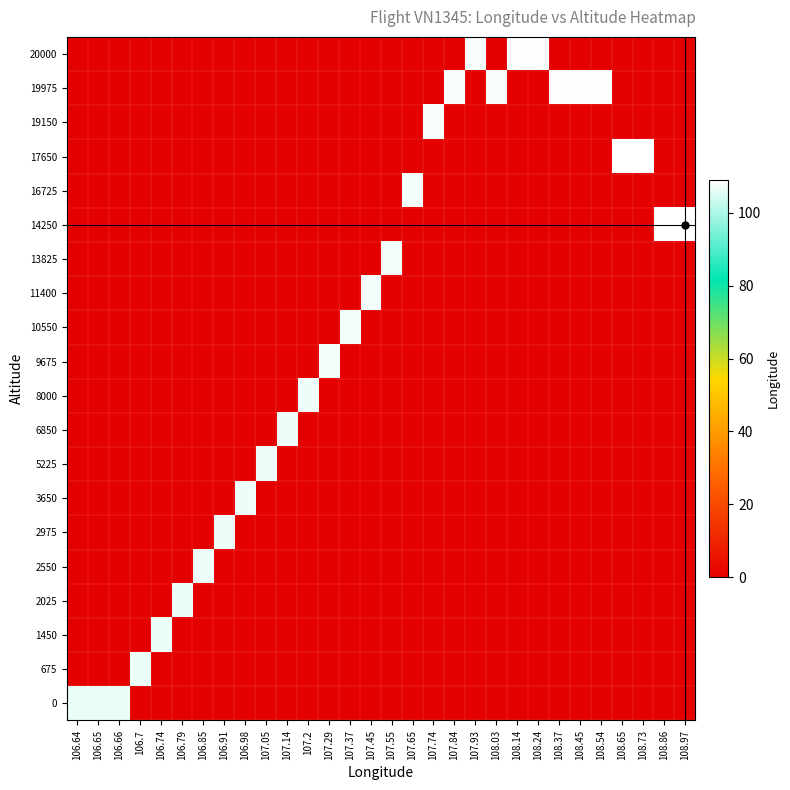

Reading right to left, transcribe all the data shown in this chart.

row_0: 108.97=0.0	108.86=0.0	108.73=0.0	108.65=0.0	108.54=0.0	108.45=0.0	108.37=0.0	108.24=0.0	108.14=0.0	108.03=0.0	107.93=0.0	107.84=0.0	107.74=0.0	107.65=0.0	107.55=0.0	107.45=0.0	107.37=0.0	107.29=0.0	107.2=0.0	107.14=0.0	107.05=0.0	106.98=0.0	106.91=0.0	106.85=0.0	106.79=0.0	106.74=0.0	106.7=0.0	106.66=106.7	106.65=106.7	106.64=106.6
row_1: 108.97=0.0	108.86=0.0	108.73=0.0	108.65=0.0	108.54=0.0	108.45=0.0	108.37=0.0	108.24=0.0	108.14=0.0	108.03=0.0	107.93=0.0	107.84=0.0	107.74=0.0	107.65=0.0	107.55=0.0	107.45=0.0	107.37=0.0	107.29=0.0	107.2=0.0	107.14=0.0	107.05=0.0	106.98=0.0	106.91=0.0	106.85=0.0	106.79=0.0	106.74=0.0	106.7=106.7	106.66=0.0	106.65=0.0	106.64=0.0
row_2: 108.97=0.0	108.86=0.0	108.73=0.0	108.65=0.0	108.54=0.0	108.45=0.0	108.37=0.0	108.24=0.0	108.14=0.0	108.03=0.0	107.93=0.0	107.84=0.0	107.74=0.0	107.65=0.0	107.55=0.0	107.45=0.0	107.37=0.0	107.29=0.0	107.2=0.0	107.14=0.0	107.05=0.0	106.98=0.0	106.91=0.0	106.85=0.0	106.79=0.0	106.74=106.7	106.7=0.0	106.66=0.0	106.65=0.0	106.64=0.0
row_3: 108.97=0.0	108.86=0.0	108.73=0.0	108.65=0.0	108.54=0.0	108.45=0.0	108.37=0.0	108.24=0.0	108.14=0.0	108.03=0.0	107.93=0.0	107.84=0.0	107.74=0.0	107.65=0.0	107.55=0.0	107.45=0.0	107.37=0.0	107.29=0.0	107.2=0.0	107.14=0.0	107.05=0.0	106.98=0.0	106.91=0.0	106.85=0.0	106.79=106.8	106.74=0.0	106.7=0.0	106.66=0.0	106.65=0.0	106.64=0.0
row_4: 108.97=0.0	108.86=0.0	108.73=0.0	108.65=0.0	108.54=0.0	108.45=0.0	108.37=0.0	108.24=0.0	108.14=0.0	108.03=0.0	107.93=0.0	107.84=0.0	107.74=0.0	107.65=0.0	107.55=0.0	107.45=0.0	107.37=0.0	107.29=0.0	107.2=0.0	107.14=0.0	107.05=0.0	106.98=0.0	106.91=0.0	106.85=106.8	106.79=0.0	106.74=0.0	106.7=0.0	106.66=0.0	106.65=0.0	106.64=0.0
row_5: 108.97=0.0	108.86=0.0	108.73=0.0	108.65=0.0	108.54=0.0	108.45=0.0	108.37=0.0	108.24=0.0	108.14=0.0	108.03=0.0	107.93=0.0	107.84=0.0	107.74=0.0	107.65=0.0	107.55=0.0	107.45=0.0	107.37=0.0	107.29=0.0	107.2=0.0	107.14=0.0	107.05=0.0	106.98=0.0	106.91=106.9	106.85=0.0	106.79=0.0	106.74=0.0	106.7=0.0	106.66=0.0	106.65=0.0	106.64=0.0
row_6: 108.97=0.0	108.86=0.0	108.73=0.0	108.65=0.0	108.54=0.0	108.45=0.0	108.37=0.0	108.24=0.0	108.14=0.0	108.03=0.0	107.93=0.0	107.84=0.0	107.74=0.0	107.65=0.0	107.55=0.0	107.45=0.0	107.37=0.0	107.29=0.0	107.2=0.0	107.14=0.0	107.05=0.0	106.98=107.0	106.91=0.0	106.85=0.0	106.79=0.0	106.74=0.0	106.7=0.0	106.66=0.0	106.65=0.0	106.64=0.0
row_7: 108.97=0.0	108.86=0.0	108.73=0.0	108.65=0.0	108.54=0.0	108.45=0.0	108.37=0.0	108.24=0.0	108.14=0.0	108.03=0.0	107.93=0.0	107.84=0.0	107.74=0.0	107.65=0.0	107.55=0.0	107.45=0.0	107.37=0.0	107.29=0.0	107.2=0.0	107.14=0.0	107.05=107.0	106.98=0.0	106.91=0.0	106.85=0.0	106.79=0.0	106.74=0.0	106.7=0.0	106.66=0.0	106.65=0.0	106.64=0.0
row_8: 108.97=0.0	108.86=0.0	108.73=0.0	108.65=0.0	108.54=0.0	108.45=0.0	108.37=0.0	108.24=0.0	108.14=0.0	108.03=0.0	107.93=0.0	107.84=0.0	107.74=0.0	107.65=0.0	107.55=0.0	107.45=0.0	107.37=0.0	107.29=0.0	107.2=0.0	107.14=107.1	107.05=0.0	106.98=0.0	106.91=0.0	106.85=0.0	106.79=0.0	106.74=0.0	106.7=0.0	106.66=0.0	106.65=0.0	106.64=0.0
row_9: 108.97=0.0	108.86=0.0	108.73=0.0	108.65=0.0	108.54=0.0	108.45=0.0	108.37=0.0	108.24=0.0	108.14=0.0	108.03=0.0	107.93=0.0	107.84=0.0	107.74=0.0	107.65=0.0	107.55=0.0	107.45=0.0	107.37=0.0	107.29=0.0	107.2=107.2	107.14=0.0	107.05=0.0	106.98=0.0	106.91=0.0	106.85=0.0	106.79=0.0	106.74=0.0	106.7=0.0	106.66=0.0	106.65=0.0	106.64=0.0
row_10: 108.97=0.0	108.86=0.0	108.73=0.0	108.65=0.0	108.54=0.0	108.45=0.0	108.37=0.0	108.24=0.0	108.14=0.0	108.03=0.0	107.93=0.0	107.84=0.0	107.74=0.0	107.65=0.0	107.55=0.0	107.45=0.0	107.37=0.0	107.29=107.3	107.2=0.0	107.14=0.0	107.05=0.0	106.98=0.0	106.91=0.0	106.85=0.0	106.79=0.0	106.74=0.0	106.7=0.0	106.66=0.0	106.65=0.0	106.64=0.0
row_11: 108.97=0.0	108.86=0.0	108.73=0.0	108.65=0.0	108.54=0.0	108.45=0.0	108.37=0.0	108.24=0.0	108.14=0.0	108.03=0.0	107.93=0.0	107.84=0.0	107.74=0.0	107.65=0.0	107.55=0.0	107.45=0.0	107.37=107.4	107.29=0.0	107.2=0.0	107.14=0.0	107.05=0.0	106.98=0.0	106.91=0.0	106.85=0.0	106.79=0.0	106.74=0.0	106.7=0.0	106.66=0.0	106.65=0.0	106.64=0.0
row_12: 108.97=0.0	108.86=0.0	108.73=0.0	108.65=0.0	108.54=0.0	108.45=0.0	108.37=0.0	108.24=0.0	108.14=0.0	108.03=0.0	107.93=0.0	107.84=0.0	107.74=0.0	107.65=0.0	107.55=0.0	107.45=107.5	107.37=0.0	107.29=0.0	107.2=0.0	107.14=0.0	107.05=0.0	106.98=0.0	106.91=0.0	106.85=0.0	106.79=0.0	106.74=0.0	106.7=0.0	106.66=0.0	106.65=0.0	106.64=0.0
row_13: 108.97=0.0	108.86=0.0	108.73=0.0	108.65=0.0	108.54=0.0	108.45=0.0	108.37=0.0	108.24=0.0	108.14=0.0	108.03=0.0	107.93=0.0	107.84=0.0	107.74=0.0	107.65=0.0	107.55=107.5	107.45=0.0	107.37=0.0	107.29=0.0	107.2=0.0	107.14=0.0	107.05=0.0	106.98=0.0	106.91=0.0	106.85=0.0	106.79=0.0	106.74=0.0	106.7=0.0	106.66=0.0	106.65=0.0	106.64=0.0
row_14: 108.97=109.0	108.86=108.9	108.73=0.0	108.65=0.0	108.54=0.0	108.45=0.0	108.37=0.0	108.24=0.0	108.14=0.0	108.03=0.0	107.93=0.0	107.84=0.0	107.74=0.0	107.65=0.0	107.55=0.0	107.45=0.0	107.37=0.0	107.29=0.0	107.2=0.0	107.14=0.0	107.05=0.0	106.98=0.0	106.91=0.0	106.85=0.0	106.79=0.0	106.74=0.0	106.7=0.0	106.66=0.0	106.65=0.0	106.64=0.0
row_15: 108.97=0.0	108.86=0.0	108.73=0.0	108.65=0.0	108.54=0.0	108.45=0.0	108.37=0.0	108.24=0.0	108.14=0.0	108.03=0.0	107.93=0.0	107.84=0.0	107.74=0.0	107.65=107.7	107.55=0.0	107.45=0.0	107.37=0.0	107.29=0.0	107.2=0.0	107.14=0.0	107.05=0.0	106.98=0.0	106.91=0.0	106.85=0.0	106.79=0.0	106.74=0.0	106.7=0.0	106.66=0.0	106.65=0.0	106.64=0.0
row_16: 108.97=0.0	108.86=0.0	108.73=108.7	108.65=108.7	108.54=0.0	108.45=0.0	108.37=0.0	108.24=0.0	108.14=0.0	108.03=0.0	107.93=0.0	107.84=0.0	107.74=0.0	107.65=0.0	107.55=0.0	107.45=0.0	107.37=0.0	107.29=0.0	107.2=0.0	107.14=0.0	107.05=0.0	106.98=0.0	106.91=0.0	106.85=0.0	106.79=0.0	106.74=0.0	106.7=0.0	106.66=0.0	106.65=0.0	106.64=0.0
row_17: 108.97=0.0	108.86=0.0	108.73=0.0	108.65=0.0	108.54=0.0	108.45=0.0	108.37=0.0	108.24=0.0	108.14=0.0	108.03=0.0	107.93=0.0	107.84=0.0	107.74=107.7	107.65=0.0	107.55=0.0	107.45=0.0	107.37=0.0	107.29=0.0	107.2=0.0	107.14=0.0	107.05=0.0	106.98=0.0	106.91=0.0	106.85=0.0	106.79=0.0	106.74=0.0	106.7=0.0	106.66=0.0	106.65=0.0	106.64=0.0
row_18: 108.97=0.0	108.86=0.0	108.73=0.0	108.65=0.0	108.54=108.5	108.45=108.5	108.37=108.4	108.24=0.0	108.14=0.0	108.03=108.0	107.93=0.0	107.84=107.8	107.74=0.0	107.65=0.0	107.55=0.0	107.45=0.0	107.37=0.0	107.29=0.0	107.2=0.0	107.14=0.0	107.05=0.0	106.98=0.0	106.91=0.0	106.85=0.0	106.79=0.0	106.74=0.0	106.7=0.0	106.66=0.0	106.65=0.0	106.64=0.0
row_19: 108.97=0.0	108.86=0.0	108.73=0.0	108.65=0.0	108.54=0.0	108.45=0.0	108.37=0.0	108.24=108.2	108.14=108.1	108.03=0.0	107.93=107.9	107.84=0.0	107.74=0.0	107.65=0.0	107.55=0.0	107.45=0.0	107.37=0.0	107.29=0.0	107.2=0.0	107.14=0.0	107.05=0.0	106.98=0.0	106.91=0.0	106.85=0.0	106.79=0.0	106.74=0.0	106.7=0.0	106.66=0.0	106.65=0.0	106.64=0.0